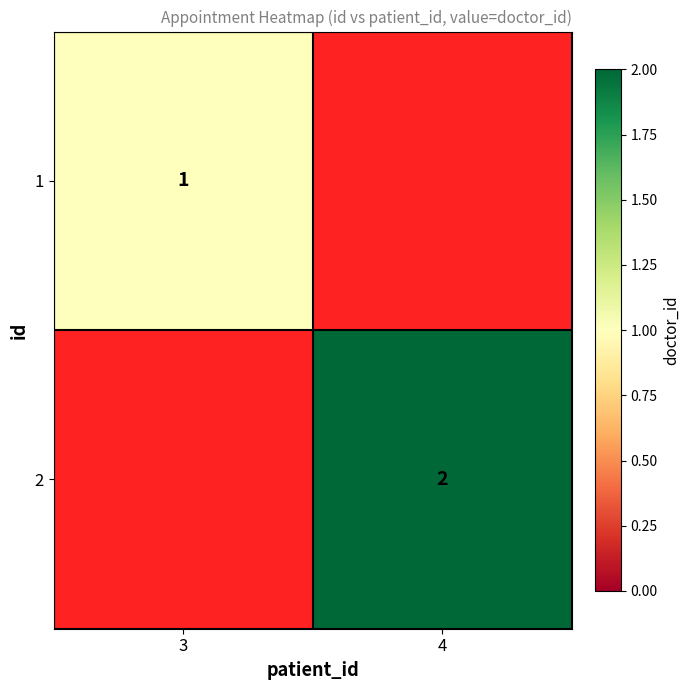

Is it true that 2 equals 3 at 4?

False